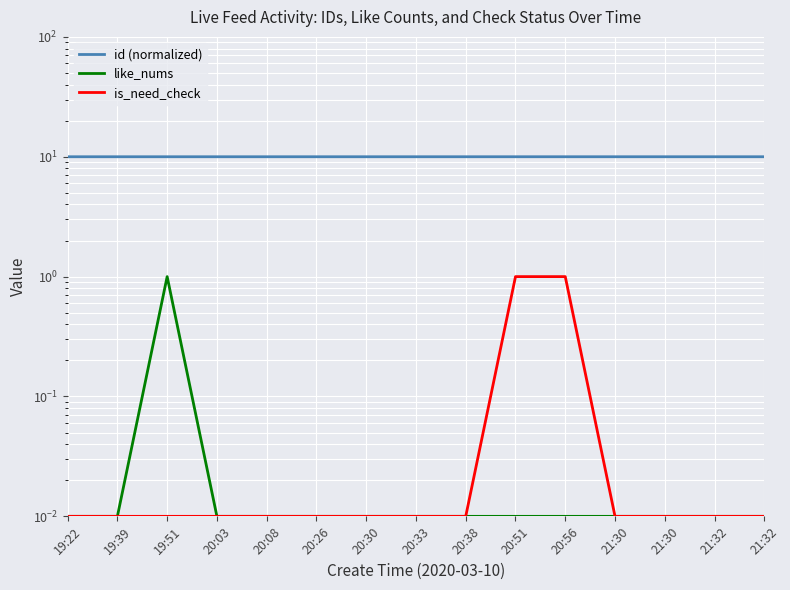

True or false: is_need_check has a value of 0.0 at 21:30.

True